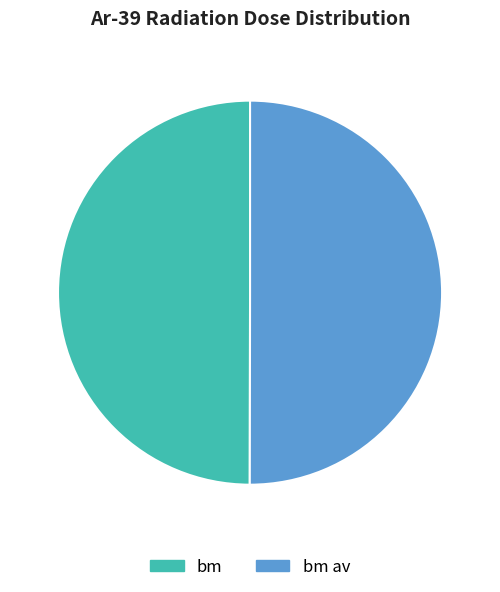

The bm av slice represents 50% of the pie. True or false?

True